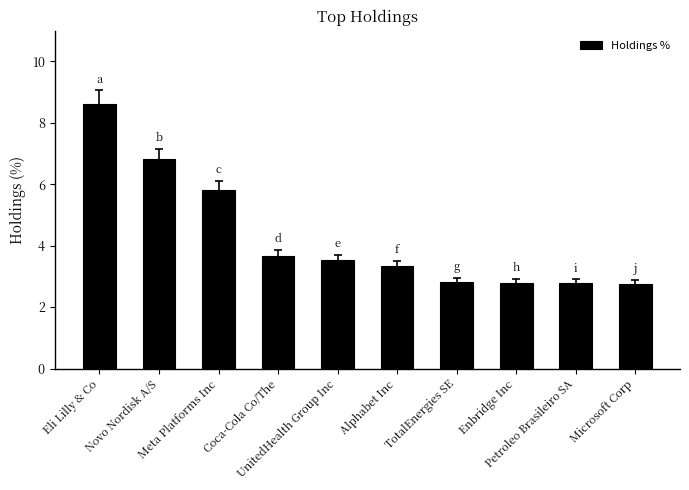

What is the sum of the values at Petroleo Brasileiro SA and Novo Nordisk A/S?

9.6